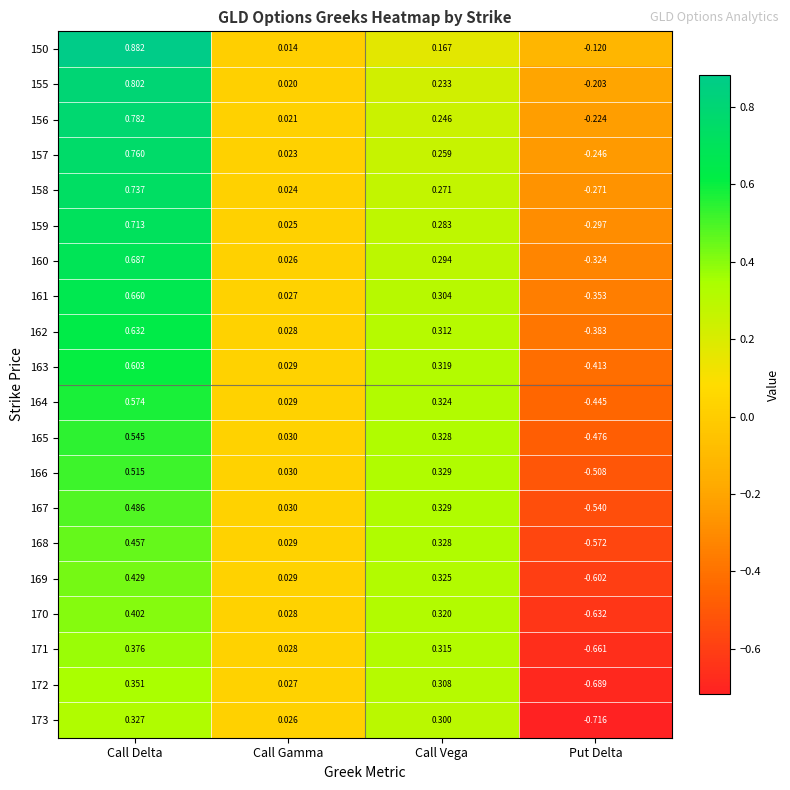

List the labels in order of 150 value, smallest first.

Put Delta, Call Gamma, Call Vega, Call Delta